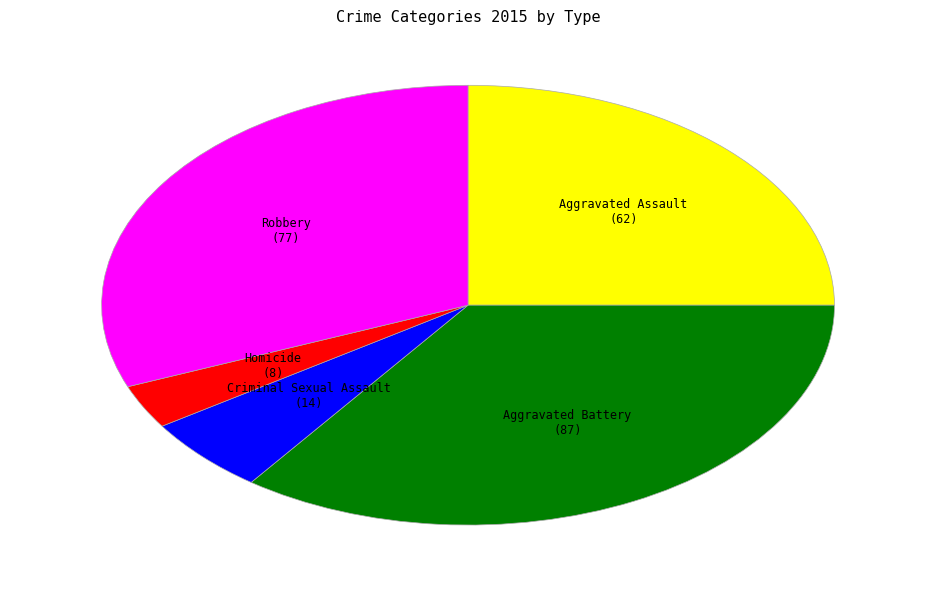

Is there a majority slice in this chart?

No